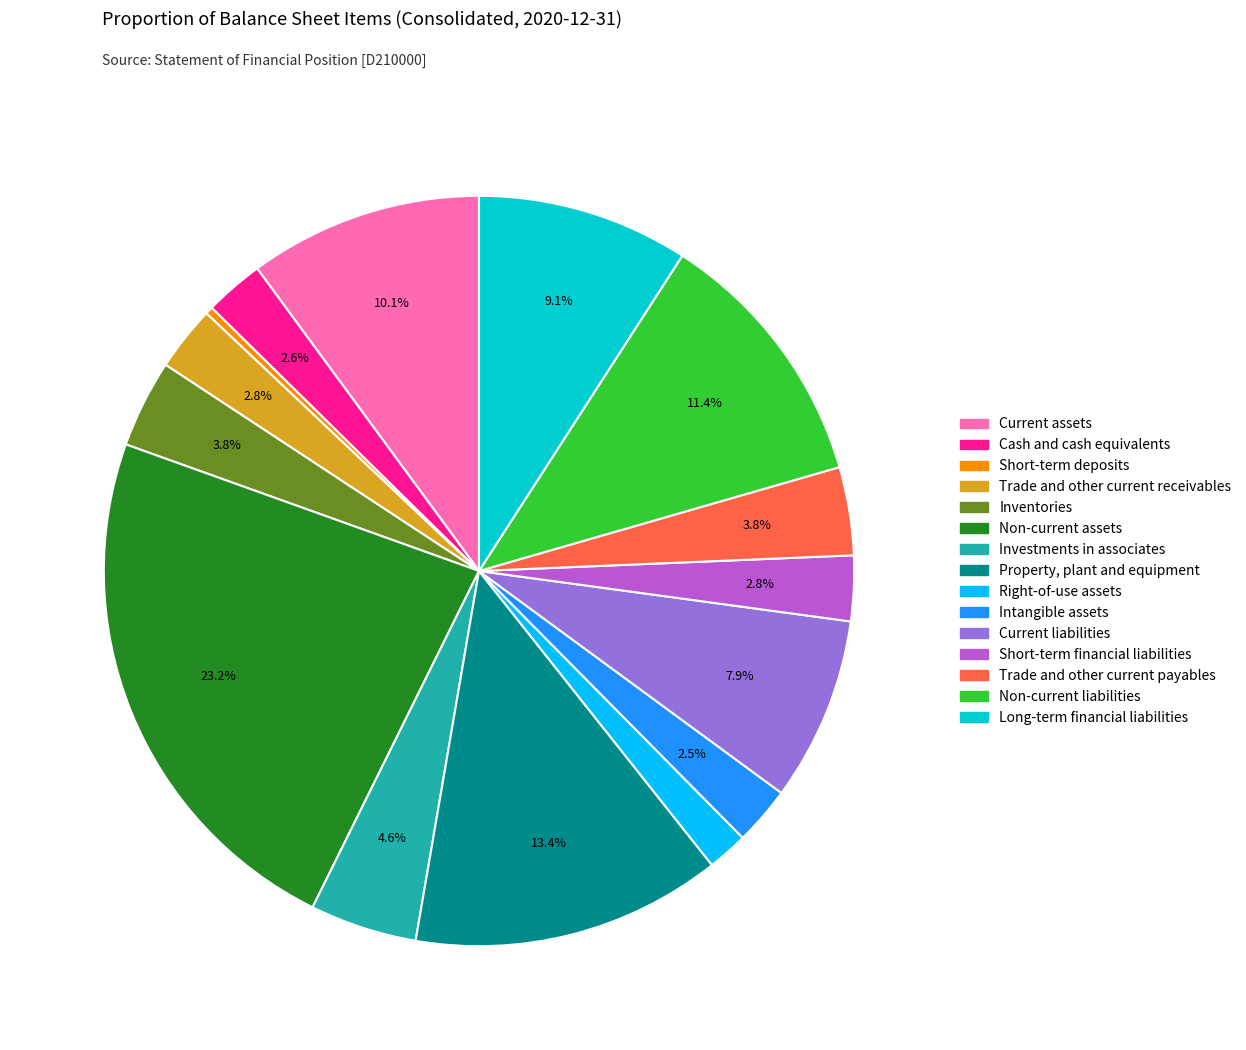

How much of the chart is everything except Intangible assets?

97.5%